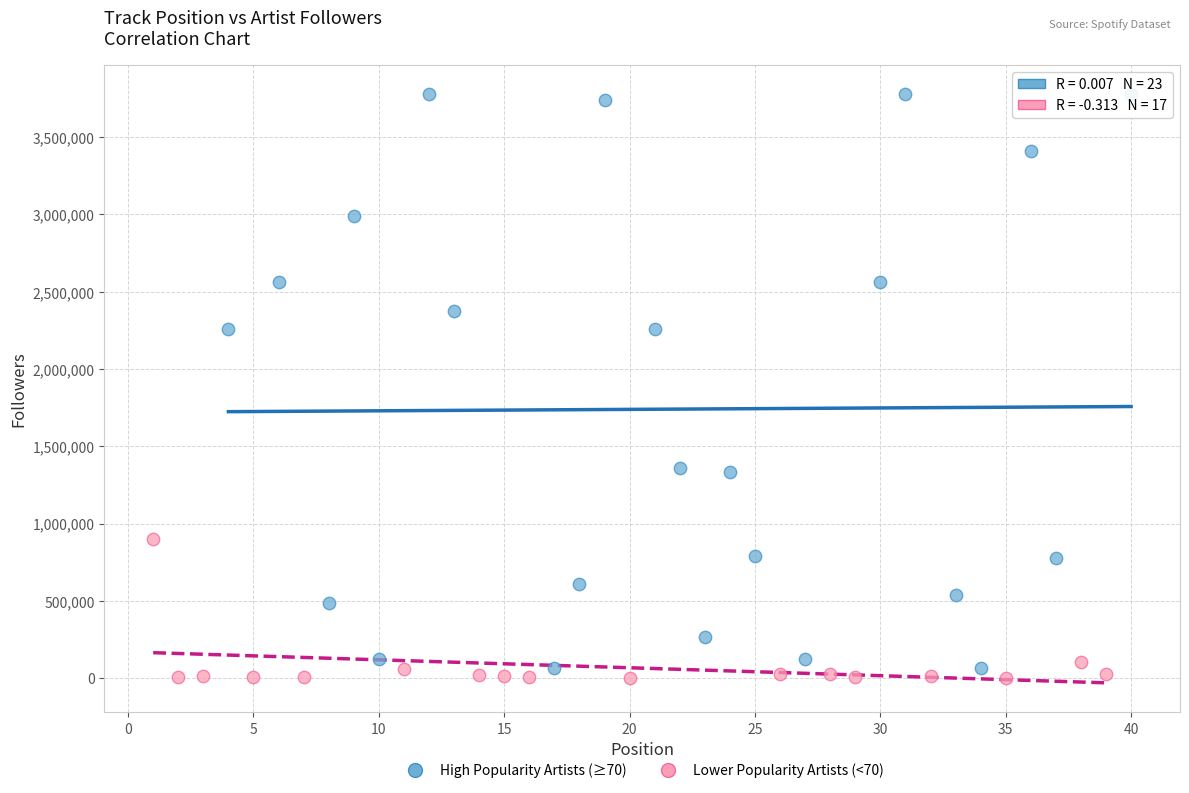

Which series contains the highest Y value?

High Popularity Artists (≥70)